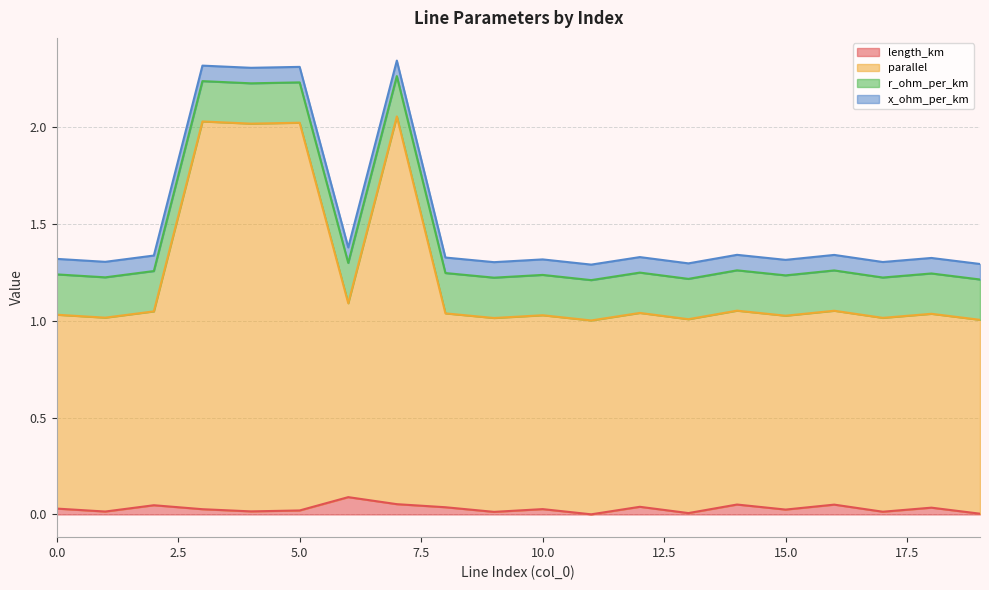

How many lines are shown in the chart?

4